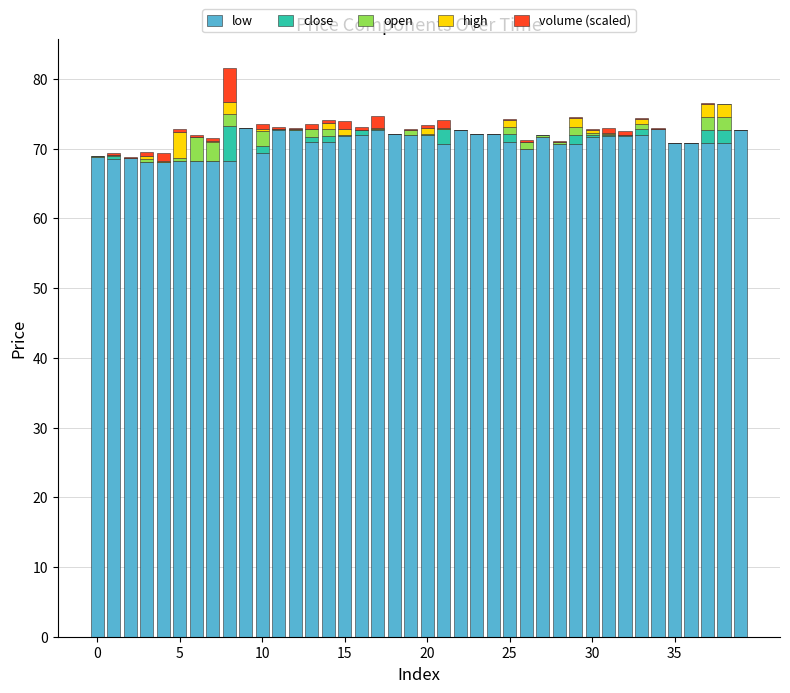

How many data points does each series have?

40